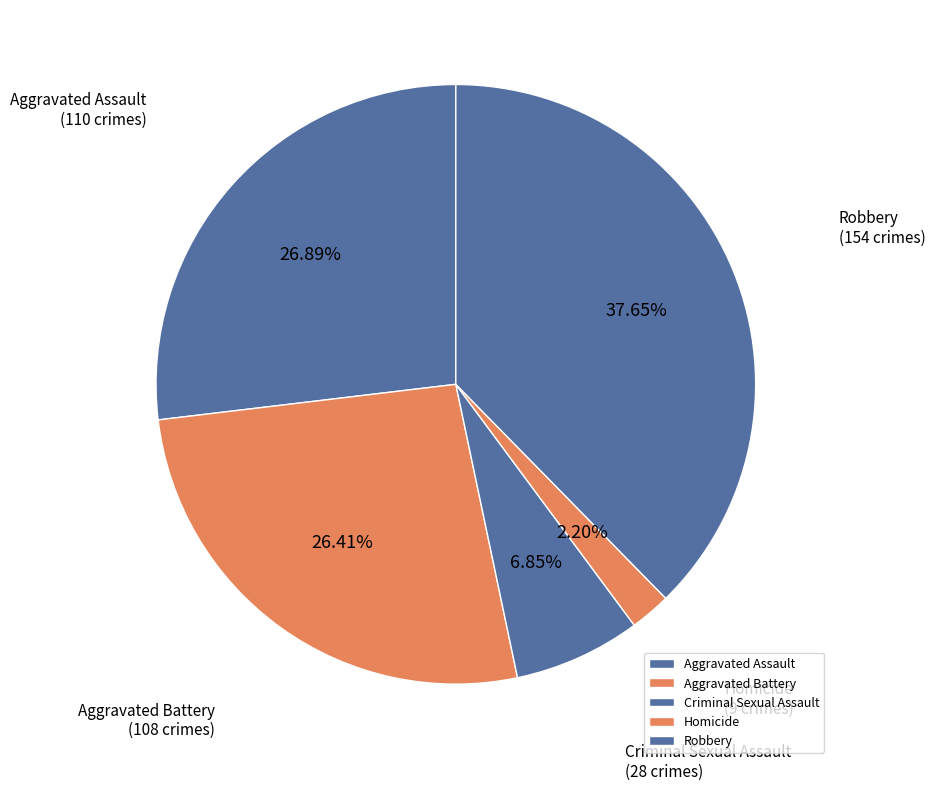

Does any single category account for the majority?

No